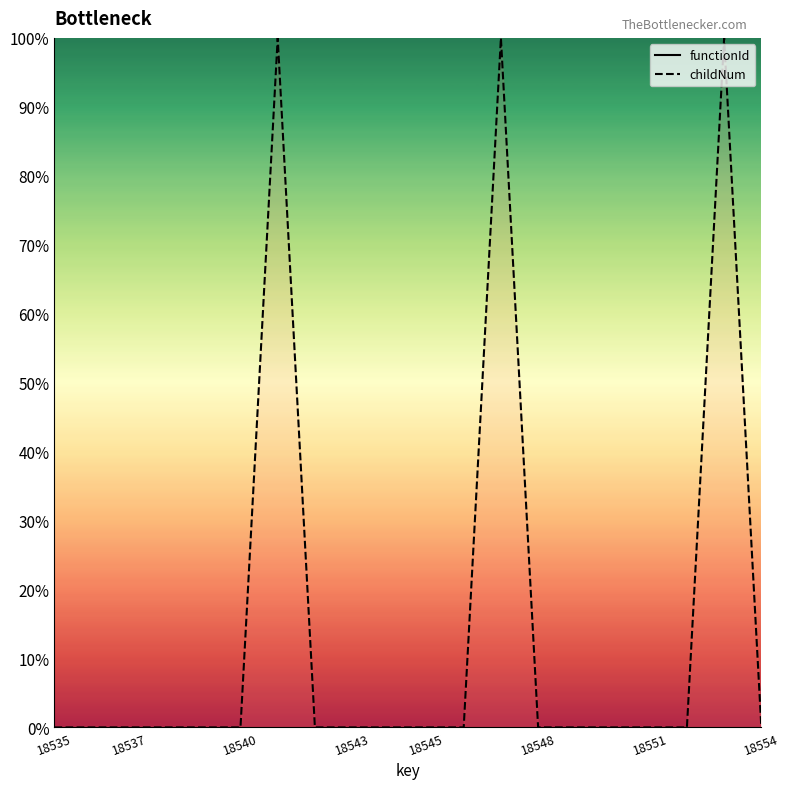

Which series reaches the minimum Y coordinate?

childNum